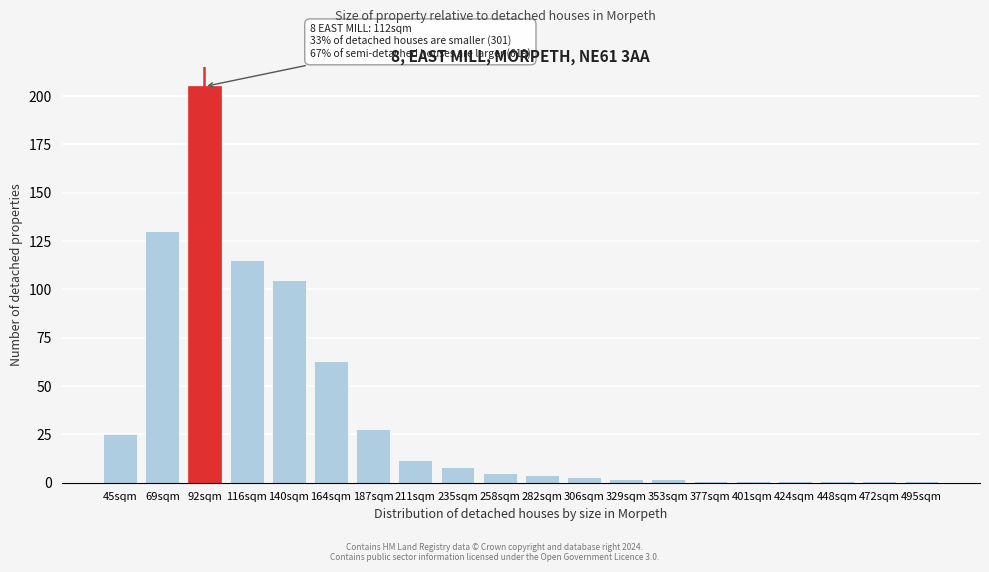

Reading left to right, extract all data points from this chart.

45sqm=25	69sqm=130	92sqm=205	116sqm=115	140sqm=105	164sqm=63	187sqm=28	211sqm=12	235sqm=8	258sqm=5	282sqm=4	306sqm=3	329sqm=2	353sqm=2	377sqm=1	401sqm=1	424sqm=1	448sqm=1	472sqm=1	495sqm=1